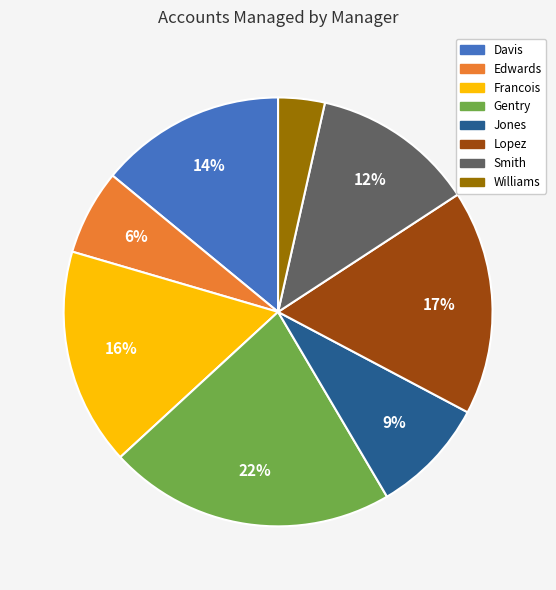

How many segments does this pie chart have?

8